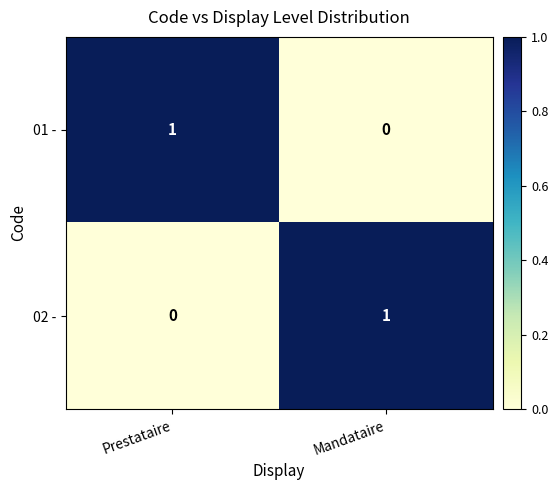

The 02 - series shows 0 at Prestataire. True or false?

True